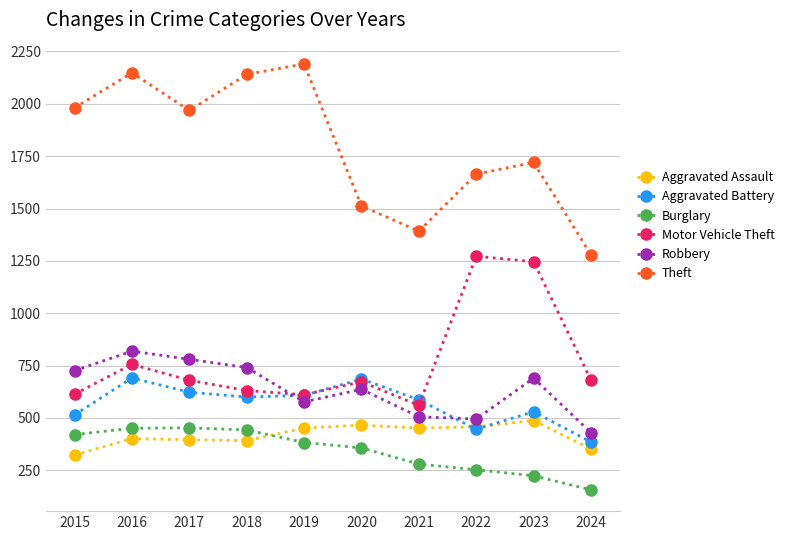

Is it true that Aggravated Battery equals 587 at 2021?

True